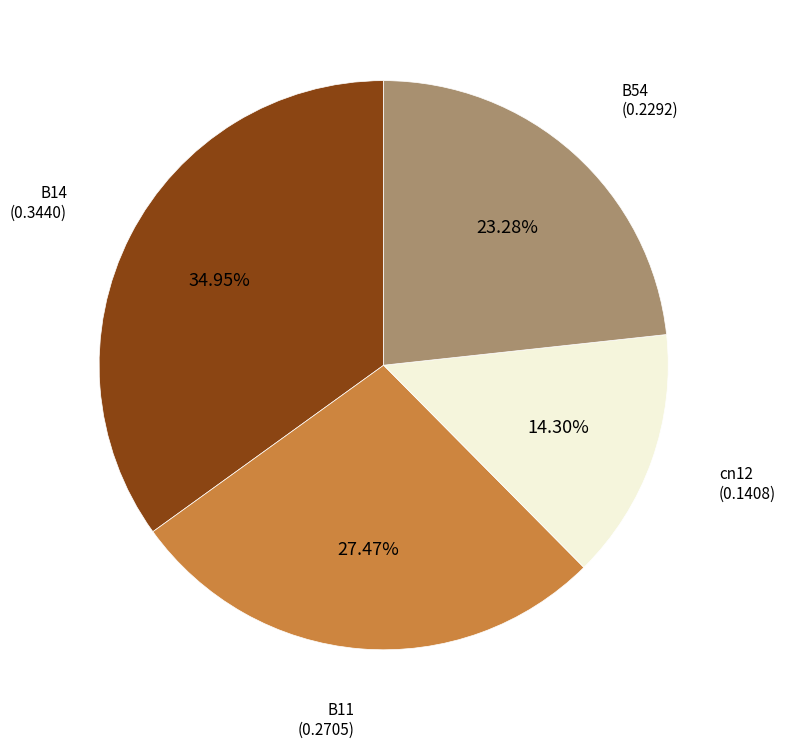

Does any single category account for the majority?

No